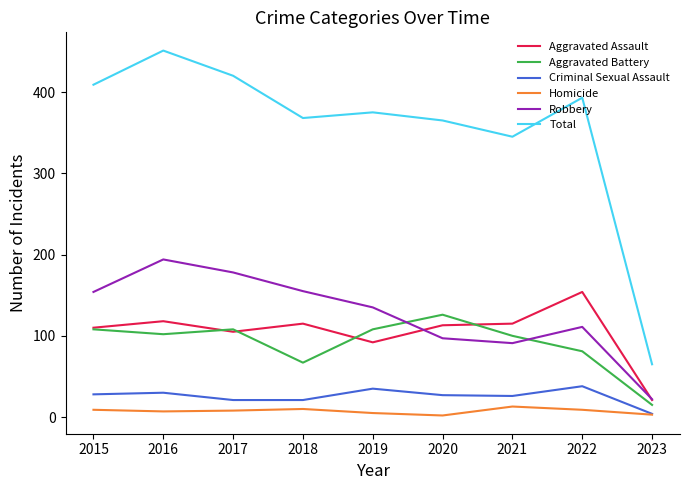

True or false: Robbery has a value of 135 at 2019.

True